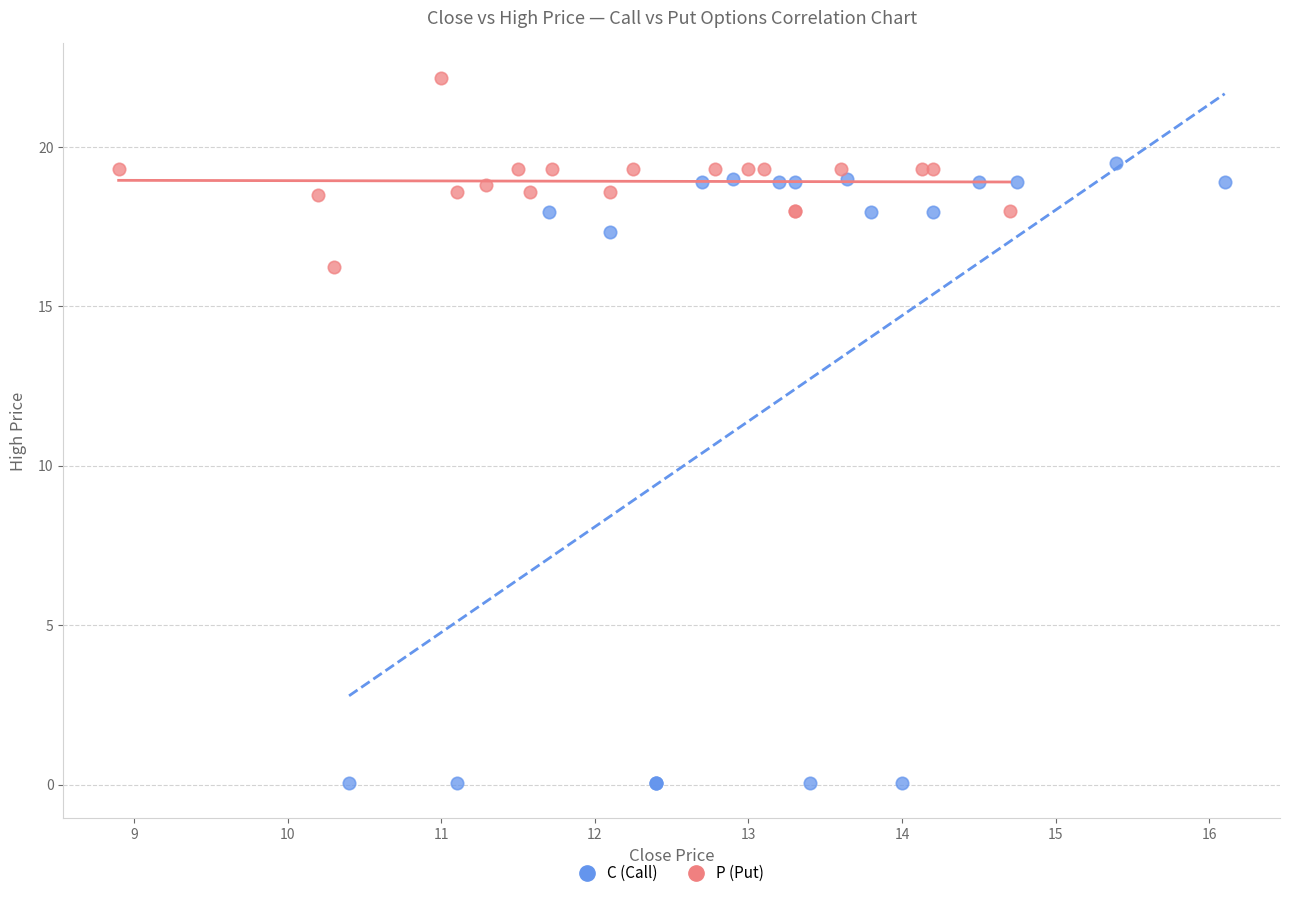

Which series has the largest Y range (max minus min)?

C (Call)